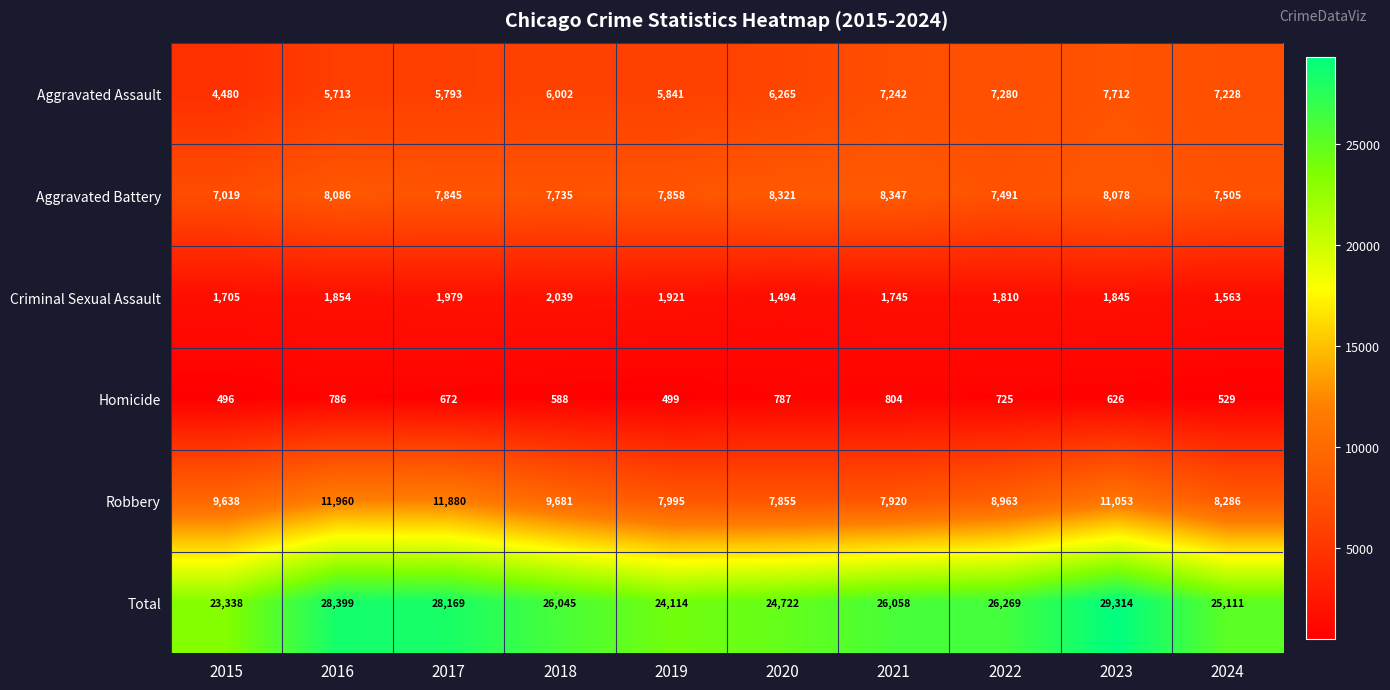

Which series has the largest range (max minus min)?

Total